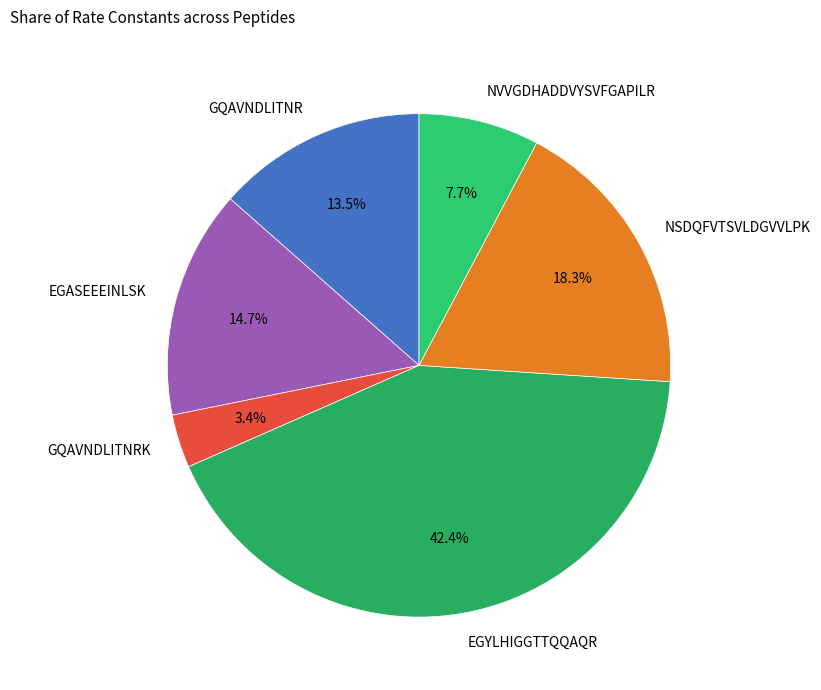

Rank the categories by value from lowest to highest.

GQAVNDLITNRK, NVVGDHADDVYSVFGAPILR, GQAVNDLITNR, EGASEEEINLSK, NSDQFVTSVLDGVVLPK, EGYLHIGGTTQQAQR